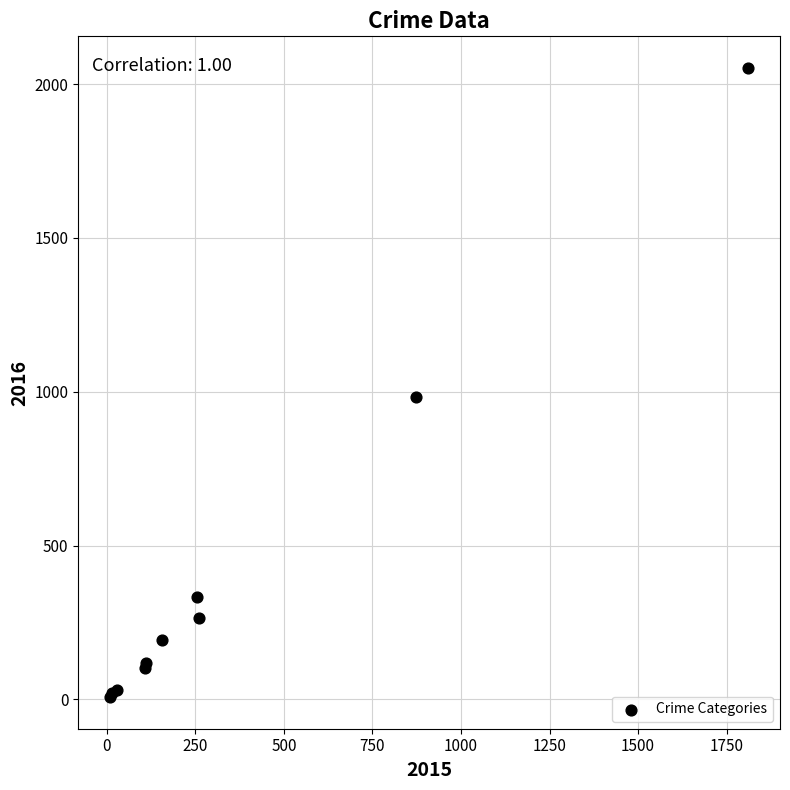

What Y value in the scatter plot is closest to 1030?

984